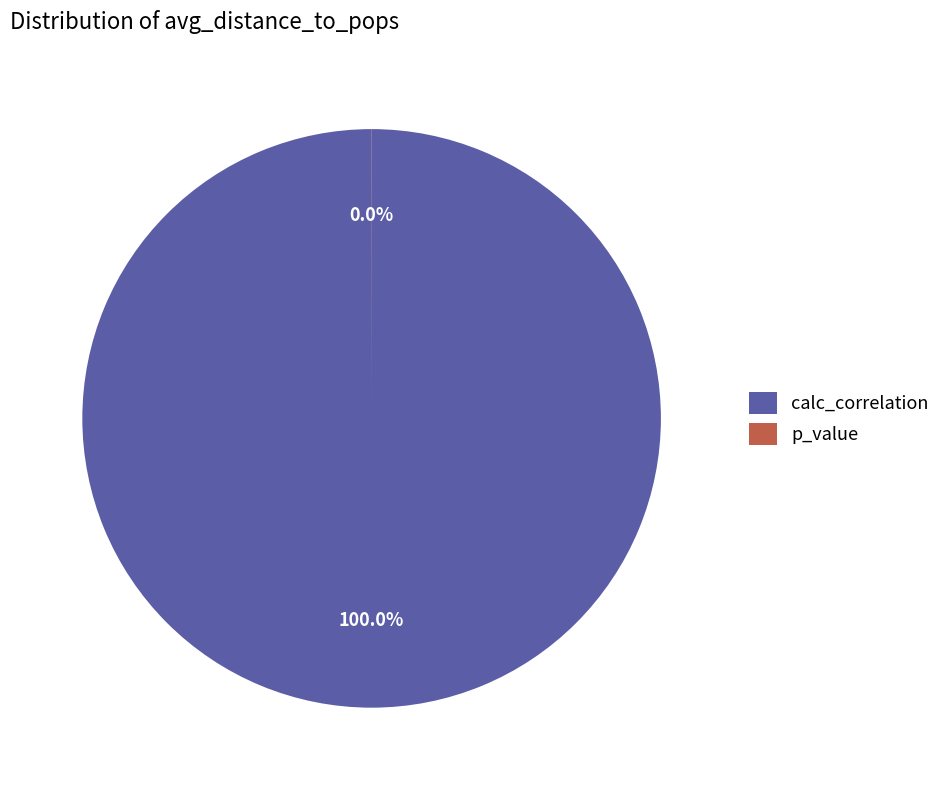

Which slice is the largest?

calc_correlation